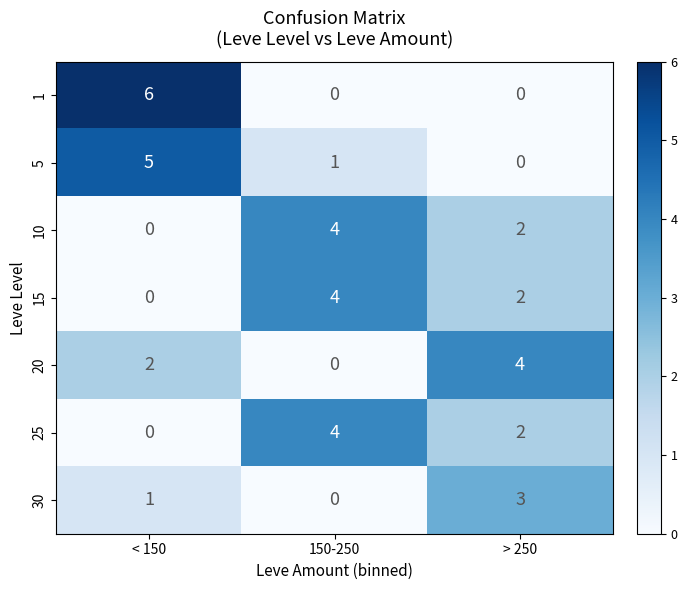

What is the maximum value for 25?

4